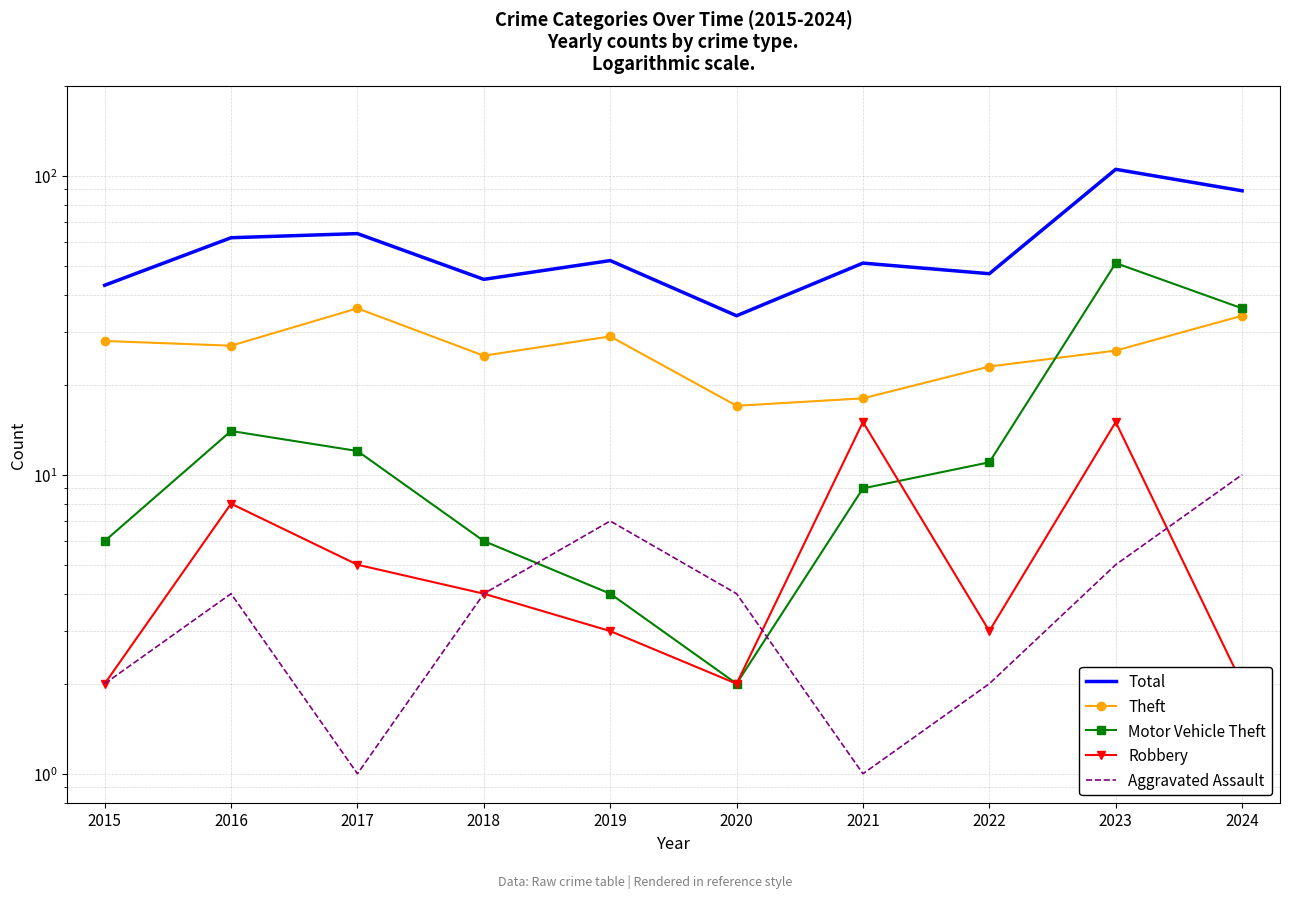

Is the value of Total at 2023 greater than the value of Theft at 2019?

Yes